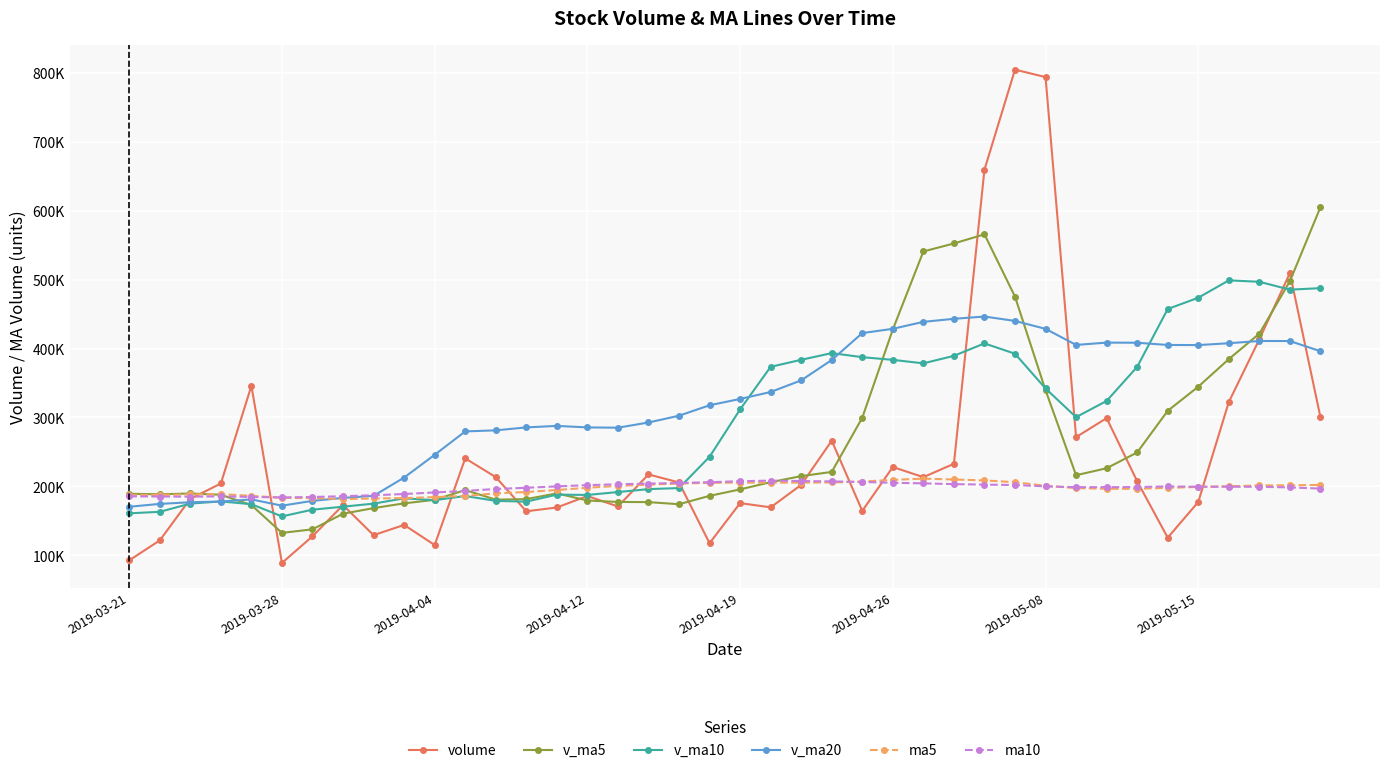

Where is v_ma20 nearest to the value 308335?

18